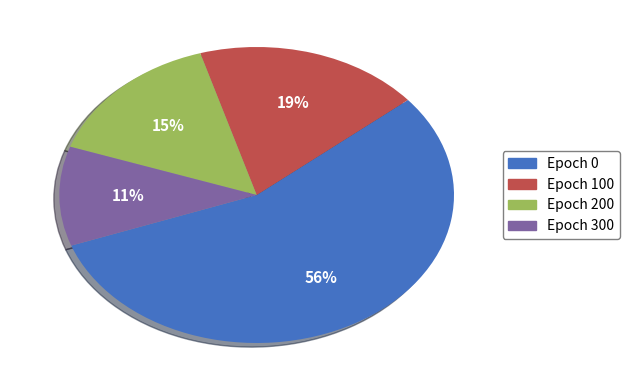

To the nearest percent, what is the difference between the largest and smallest slice percentages?

45%